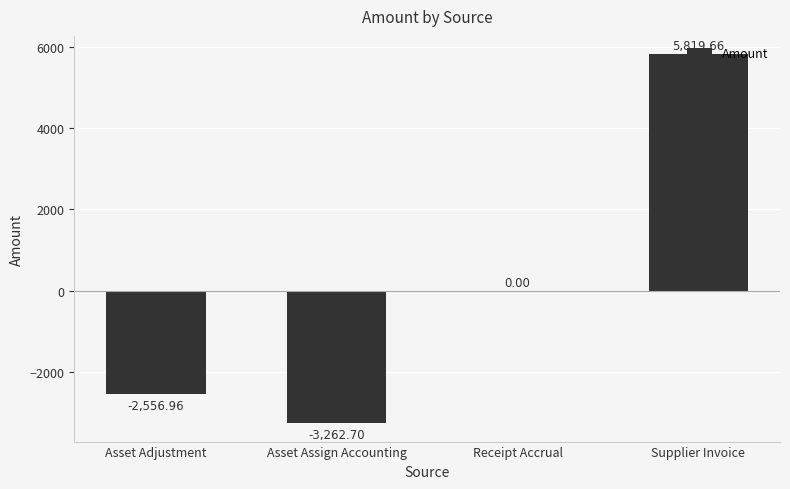

Reading left to right, extract all data points from this chart.

Asset Adjustment=-2557.0	Asset Assign Accounting=-3262.7	Receipt Accrual=0.0	Supplier Invoice=5819.7